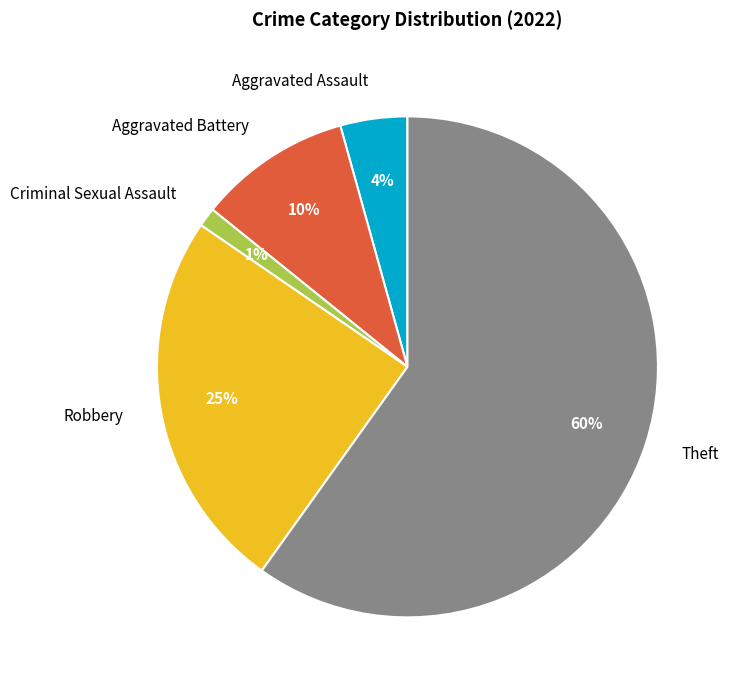

How many slices are in this pie chart?

5